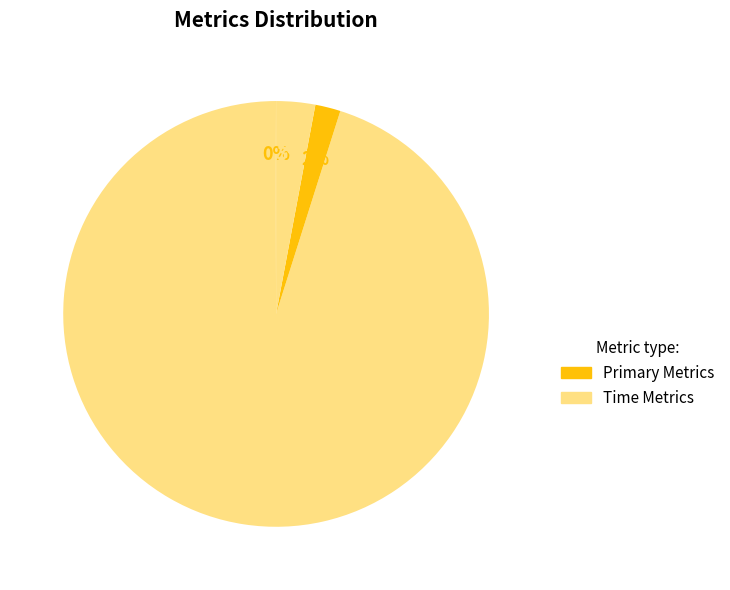

How many segments does this pie chart have?

4